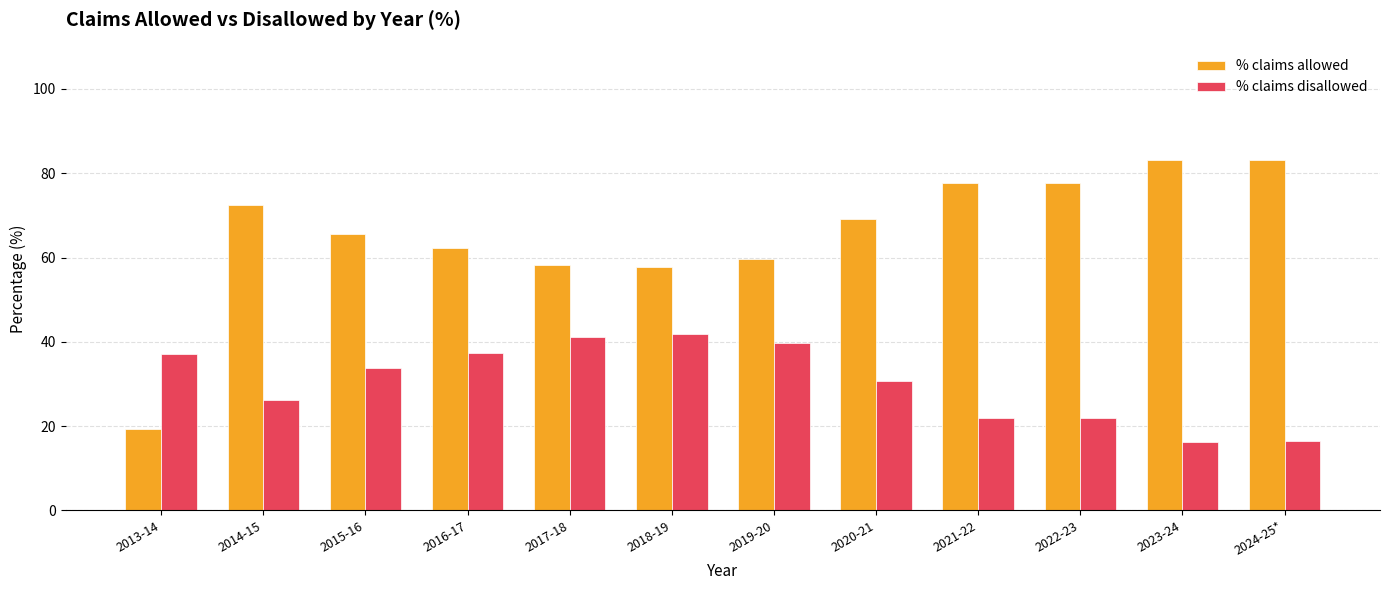

Rank the series by their maximum value, from lowest to highest.

% claims disallowed, % claims allowed